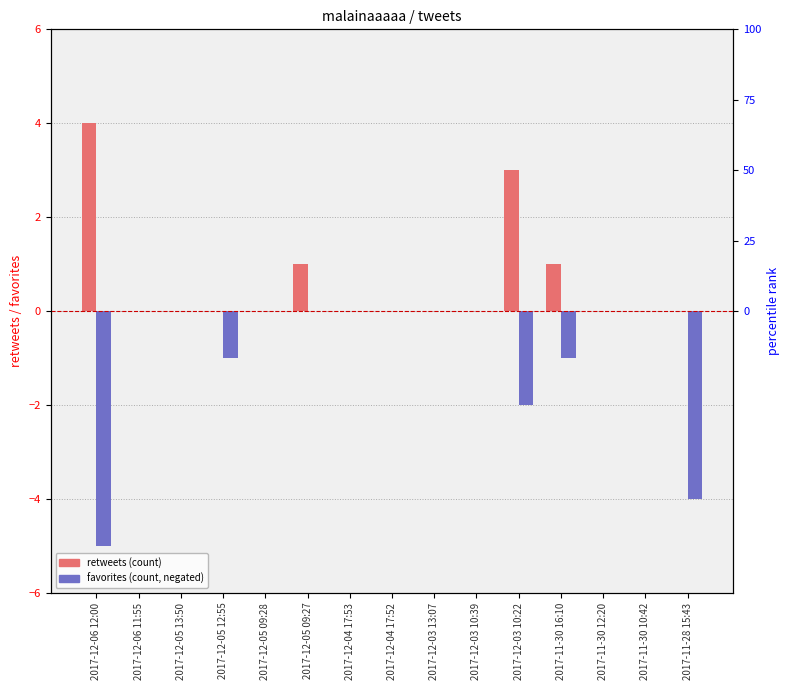

Is it true that retweets equals 0 at 2017-12-06 11:55?

True